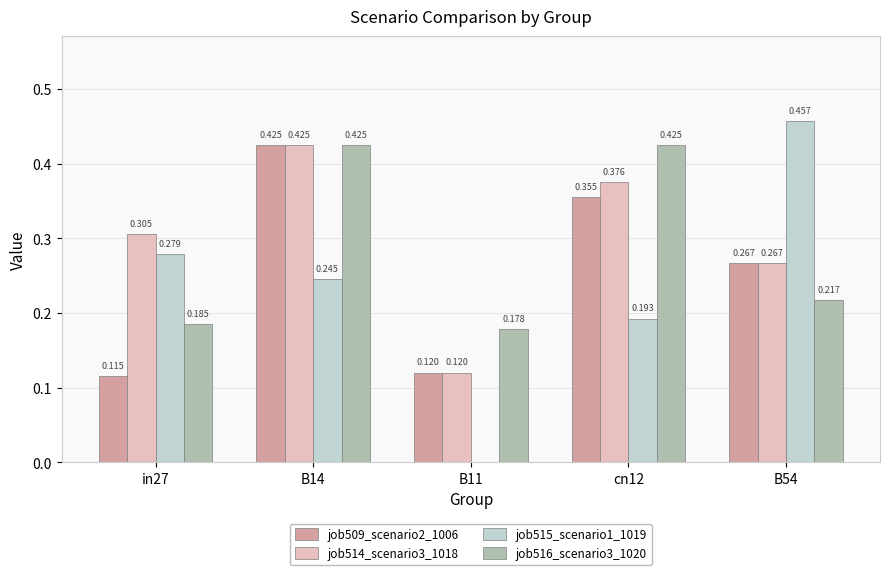

What is the label of the 1st bar from the right?

B54